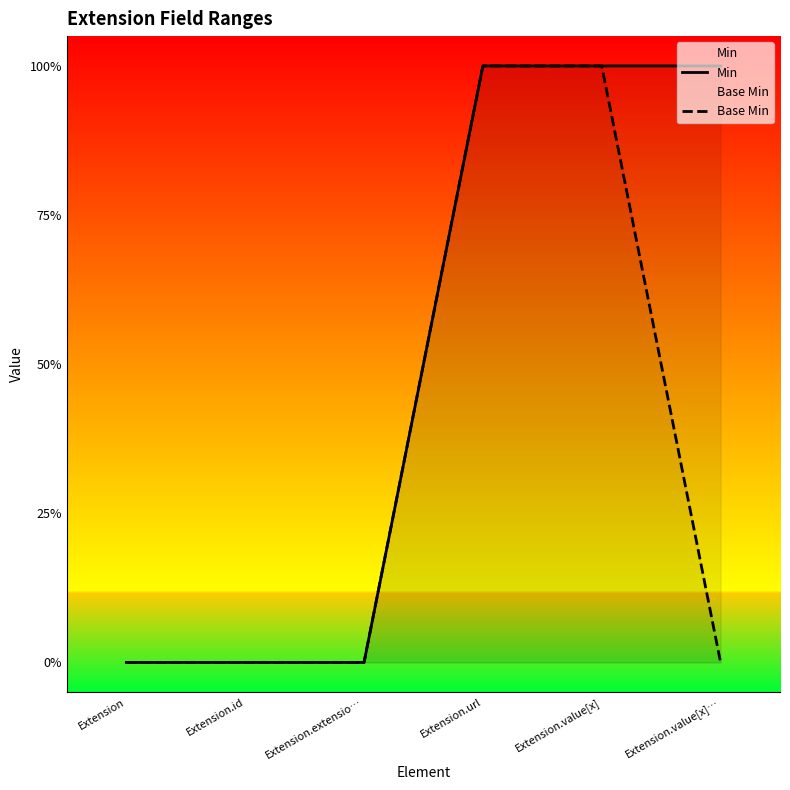

What are all the series names shown in the legend?

Min, Base Min